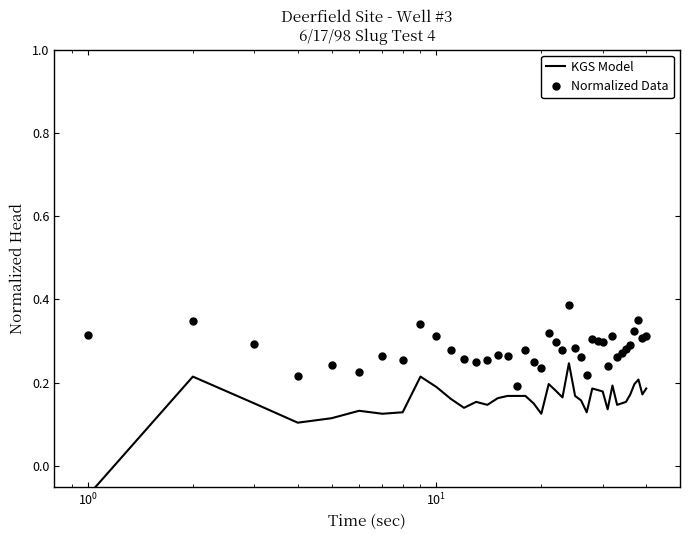

True or false: KGS Model and Normalized Data intersect in this chart.

False